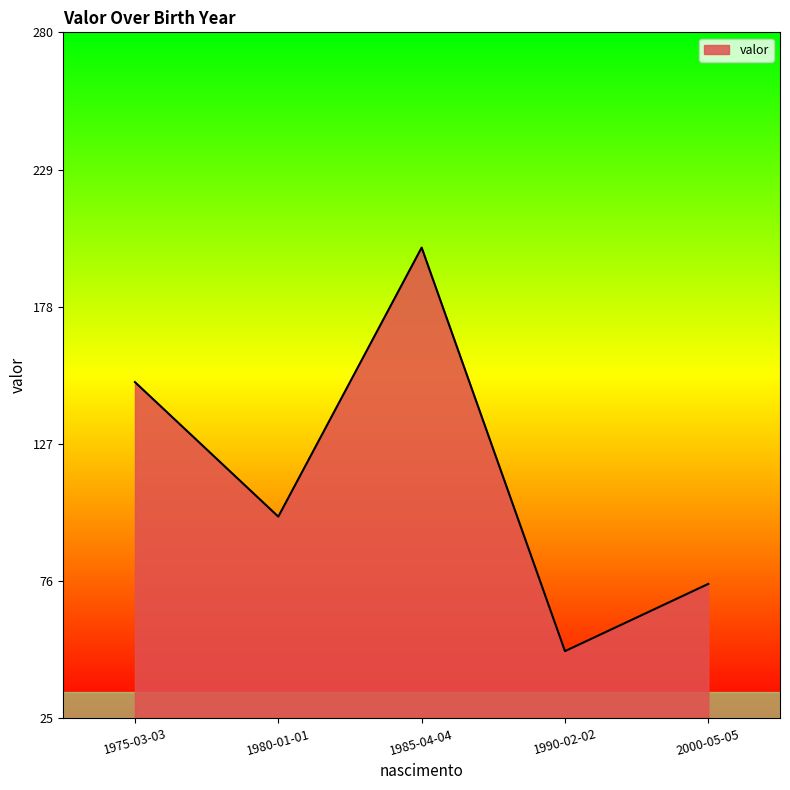

Where is the first local maximum?

1985-04-04